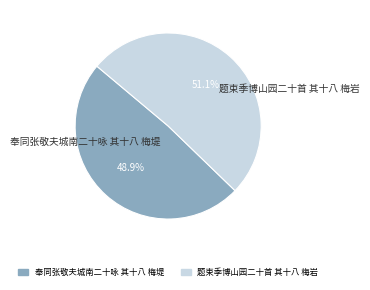

Which slice is the smallest?

奉同张敬夫城南二十咏 其十八 梅堤